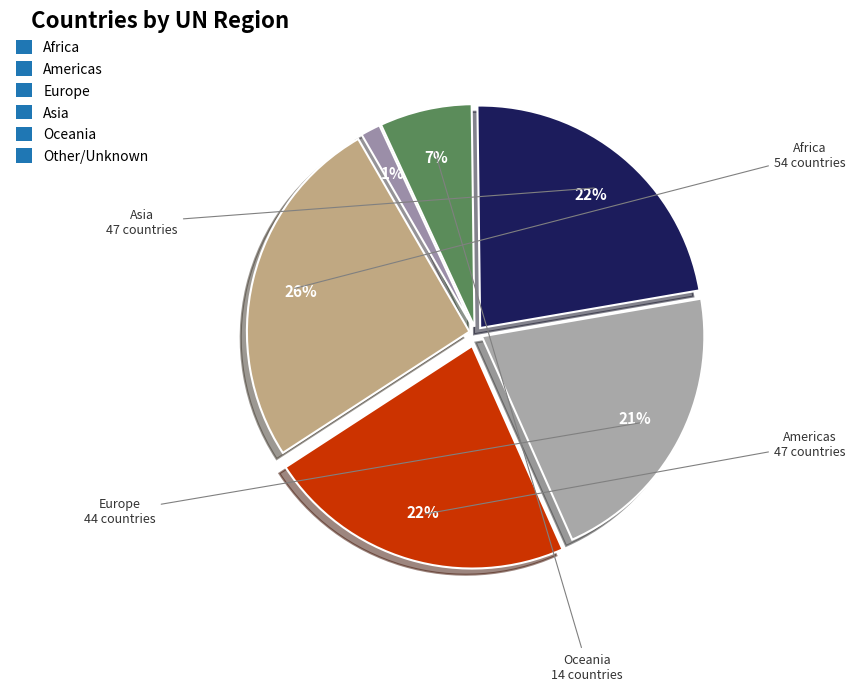

Count the number of slices in the pie.

6